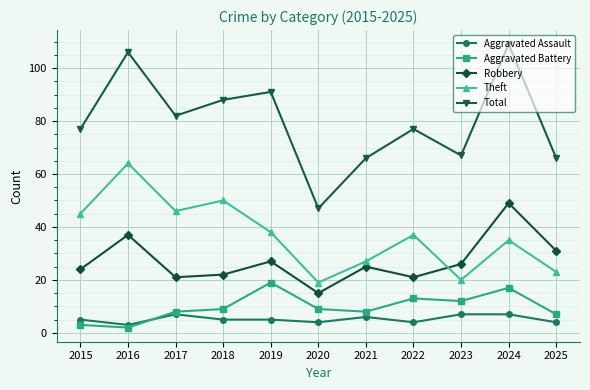

Reading left to right, transcribe all the data shown in this chart.

Aggravated Assault: 2015=5	2016=3	2017=7	2018=5	2019=5	2020=4	2021=6	2022=4	2023=7	2024=7	2025=4
Aggravated Battery: 2015=3	2016=2	2017=8	2018=9	2019=19	2020=9	2021=8	2022=13	2023=12	2024=17	2025=7
Robbery: 2015=24	2016=37	2017=21	2018=22	2019=27	2020=15	2021=25	2022=21	2023=26	2024=49	2025=31
Theft: 2015=45	2016=64	2017=46	2018=50	2019=38	2020=19	2021=27	2022=37	2023=20	2024=35	2025=23
Total: 2015=77	2016=106	2017=82	2018=88	2019=91	2020=47	2021=66	2022=77	2023=67	2024=109	2025=66